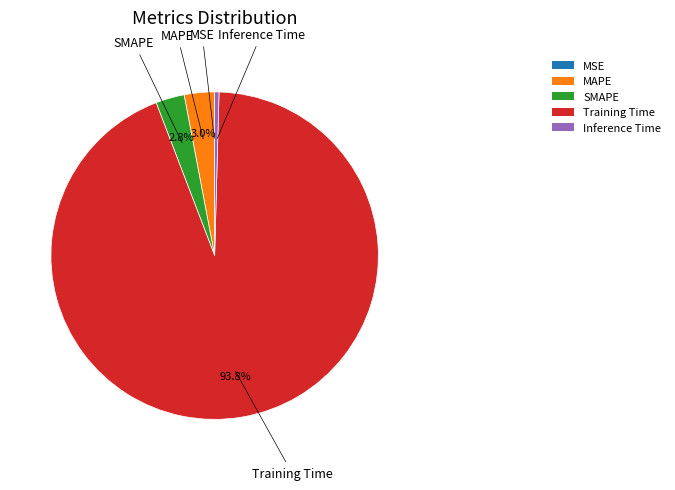

To the nearest percent, what is the difference between the largest and smallest slice percentages?

94%